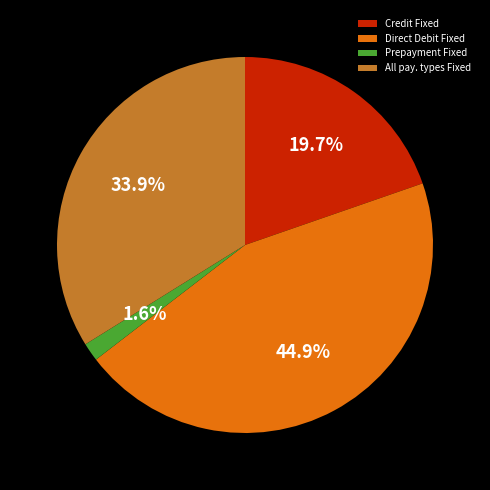

Which slice is the smallest?

Prepayment Fixed